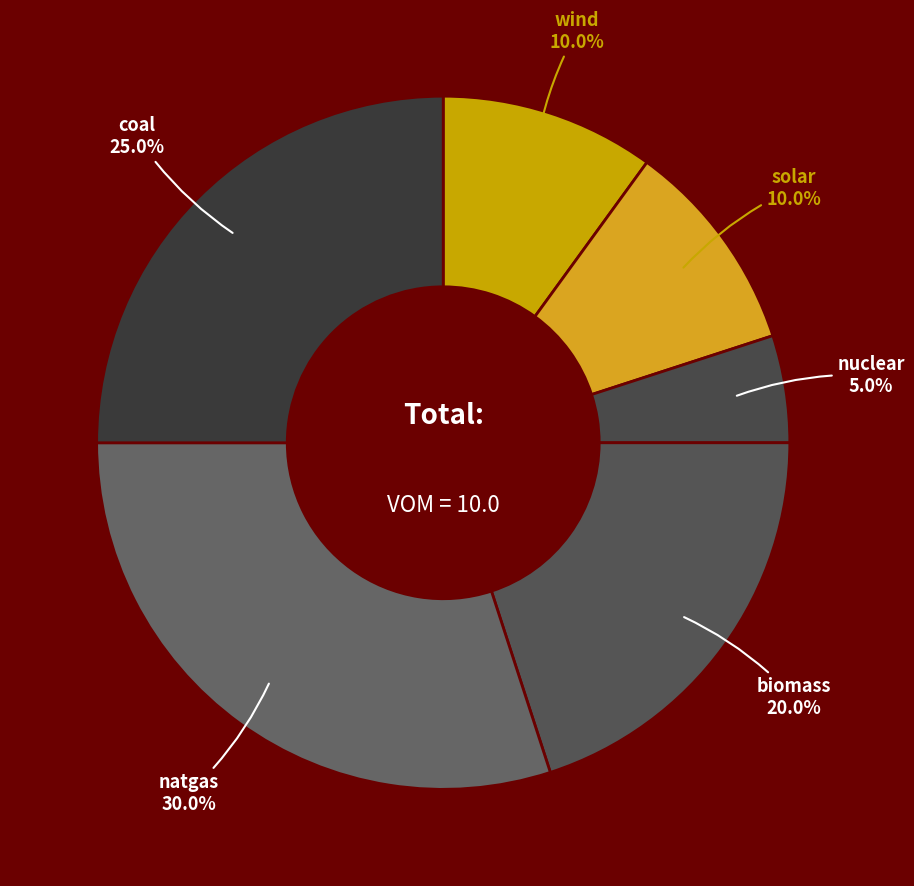

Which slice is the smallest?

nuclear